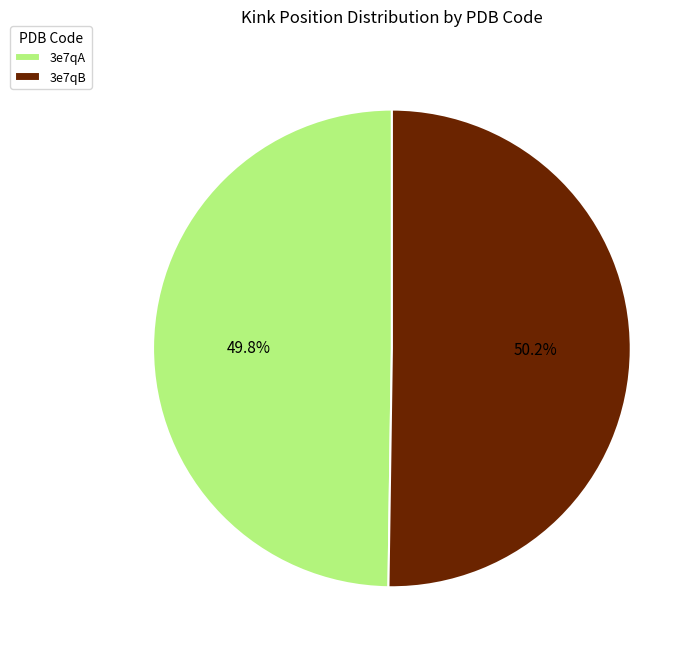

To the nearest percent, what portion does 3e7qA represent?

50%